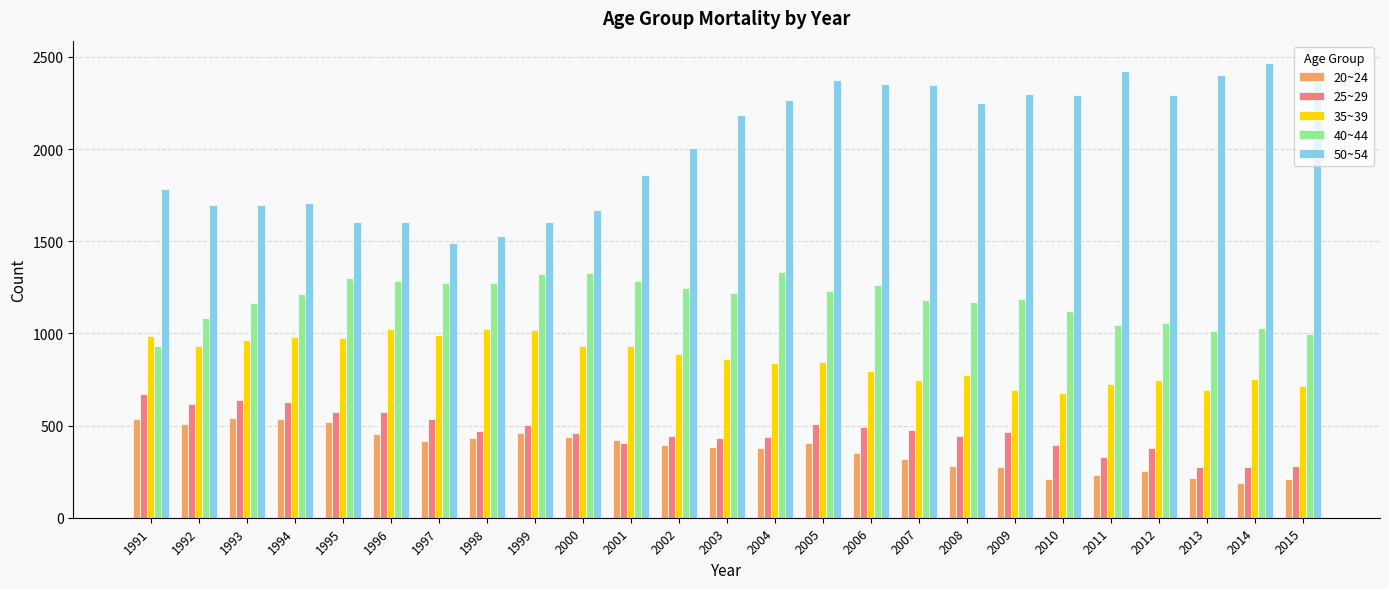

Which category has the highest value across all series?

2014